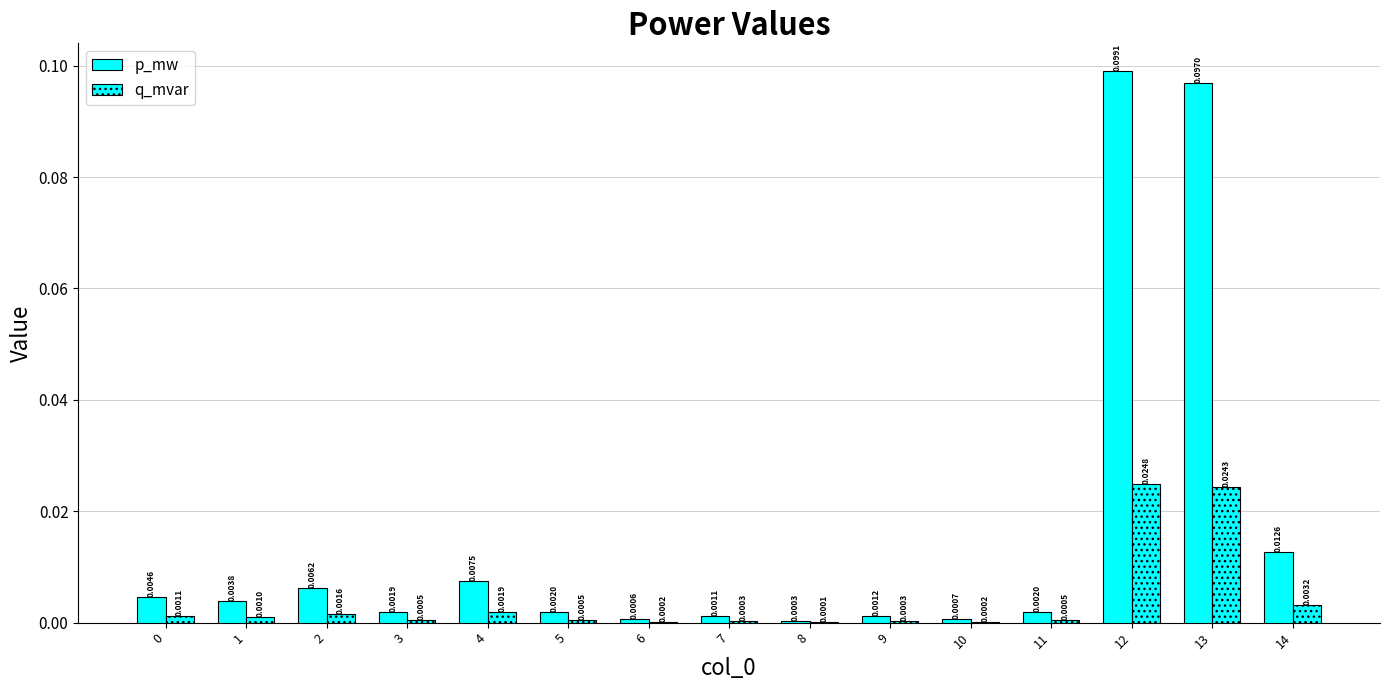

Are the bars horizontal?

No